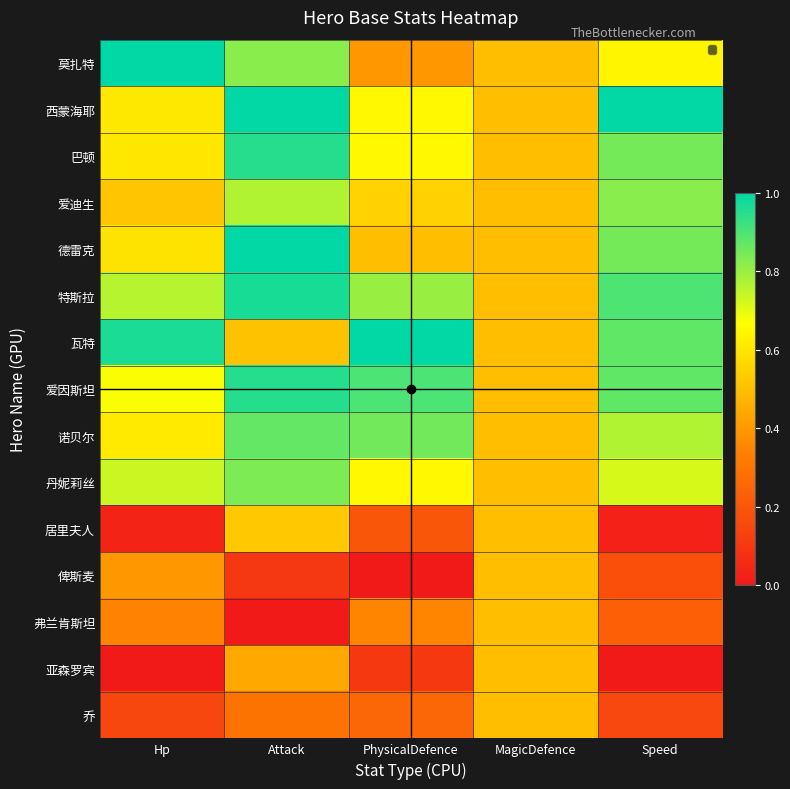

Reading left to right, what are all the values shown in this chart?

莫扎特: Hp=1.0	Attack=0.8	PhysicalDefence=0.4	MagicDefence=0.5	Speed=0.6
西蒙海耶: Hp=0.6	Attack=1.0	PhysicalDefence=0.7	MagicDefence=0.5	Speed=1.0
巴顿: Hp=0.6	Attack=1.0	PhysicalDefence=0.7	MagicDefence=0.5	Speed=0.8
爱迪生: Hp=0.5	Attack=0.8	PhysicalDefence=0.6	MagicDefence=0.5	Speed=0.8
德雷克: Hp=0.6	Attack=1.0	PhysicalDefence=0.5	MagicDefence=0.5	Speed=0.8
特斯拉: Hp=0.8	Attack=1.0	PhysicalDefence=0.8	MagicDefence=0.5	Speed=0.9
瓦特: Hp=1.0	Attack=0.5	PhysicalDefence=1.0	MagicDefence=0.5	Speed=0.9
爱因斯坦: Hp=0.7	Attack=1.0	PhysicalDefence=0.9	MagicDefence=0.5	Speed=0.9
诺贝尔: Hp=0.6	Attack=0.9	PhysicalDefence=0.8	MagicDefence=0.5	Speed=0.8
丹妮莉丝: Hp=0.7	Attack=0.8	PhysicalDefence=0.7	MagicDefence=0.5	Speed=0.7
居里夫人: Hp=0.0	Attack=0.5	PhysicalDefence=0.2	MagicDefence=0.5	Speed=0.0
俾斯麦: Hp=0.4	Attack=0.1	PhysicalDefence=0.0	MagicDefence=0.5	Speed=0.2
弗兰肯斯坦: Hp=0.3	Attack=0.0	PhysicalDefence=0.3	MagicDefence=0.5	Speed=0.2
亚森罗宾: Hp=0.0	Attack=0.4	PhysicalDefence=0.1	MagicDefence=0.5	Speed=0.0
乔: Hp=0.1	Attack=0.3	PhysicalDefence=0.2	MagicDefence=0.5	Speed=0.2